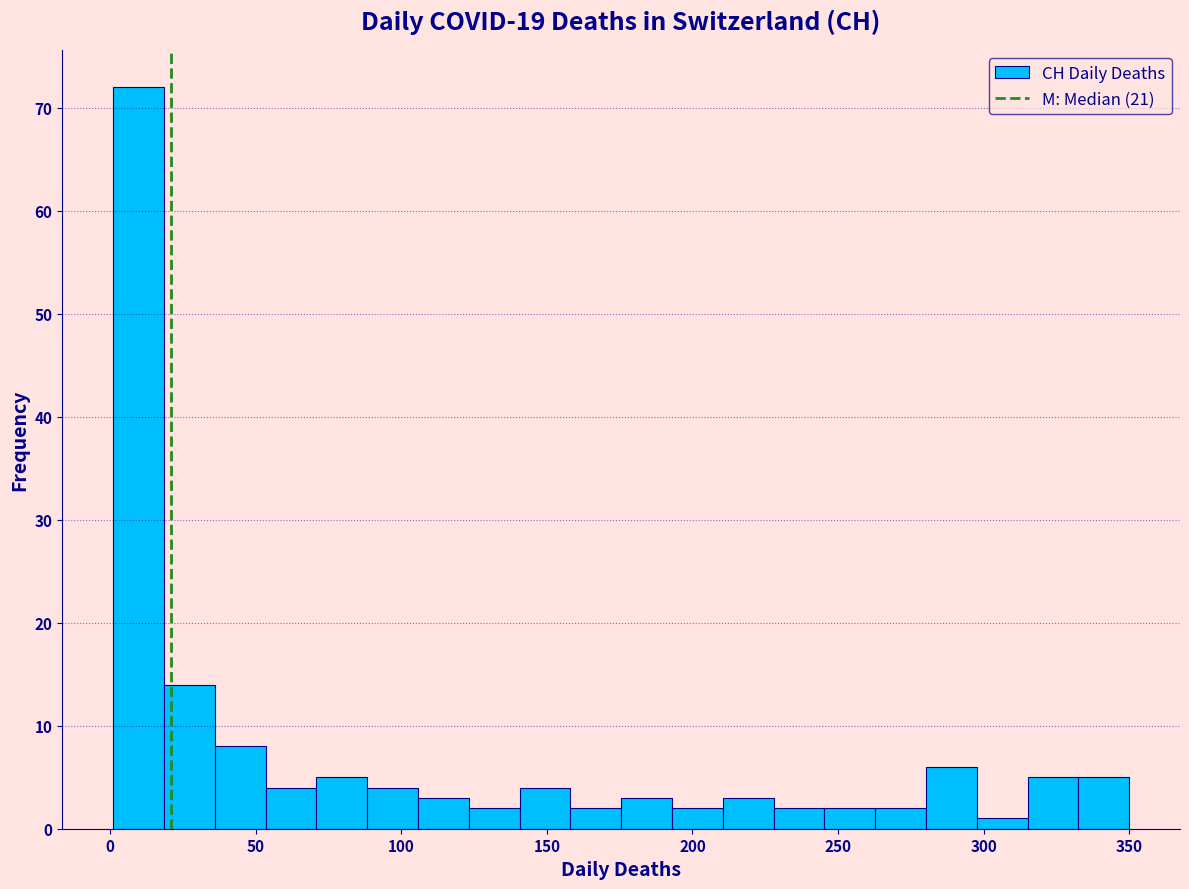

Read against the x-axis, roughly where is the centre of the tallest bar?

10